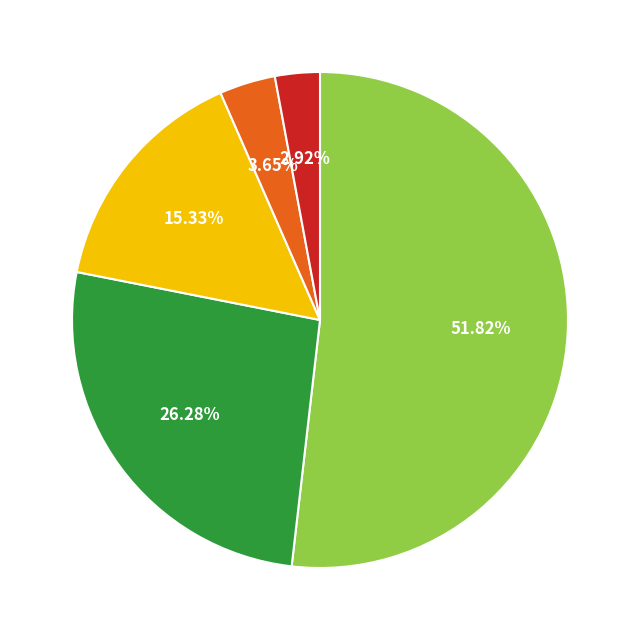

Is there any slice that represents more than half of the pie?

Yes